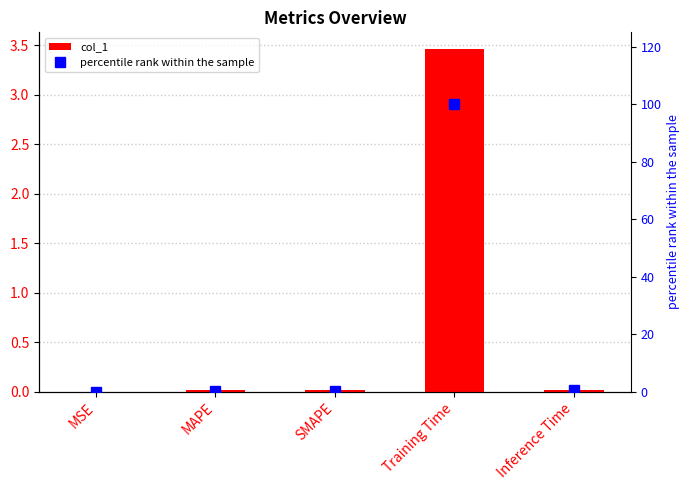

Reading left to right, extract all data points from this chart.

col_1: MSE=0.0	MAPE=0.0	SMAPE=0.0	Training Time=3.5	Inference Time=0.0
percentile rank within the sample: MSE=0.0	MAPE=0.4	SMAPE=0.4	Training Time=100.0	Inference Time=0.5